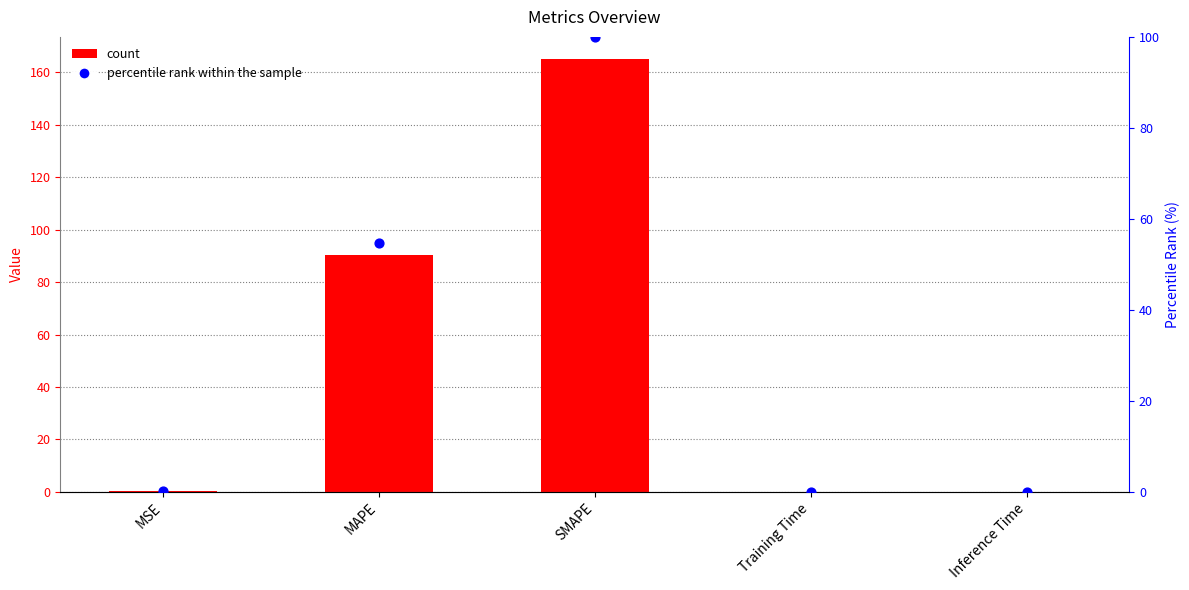

What is the total value across all series at Training Time?

0.1